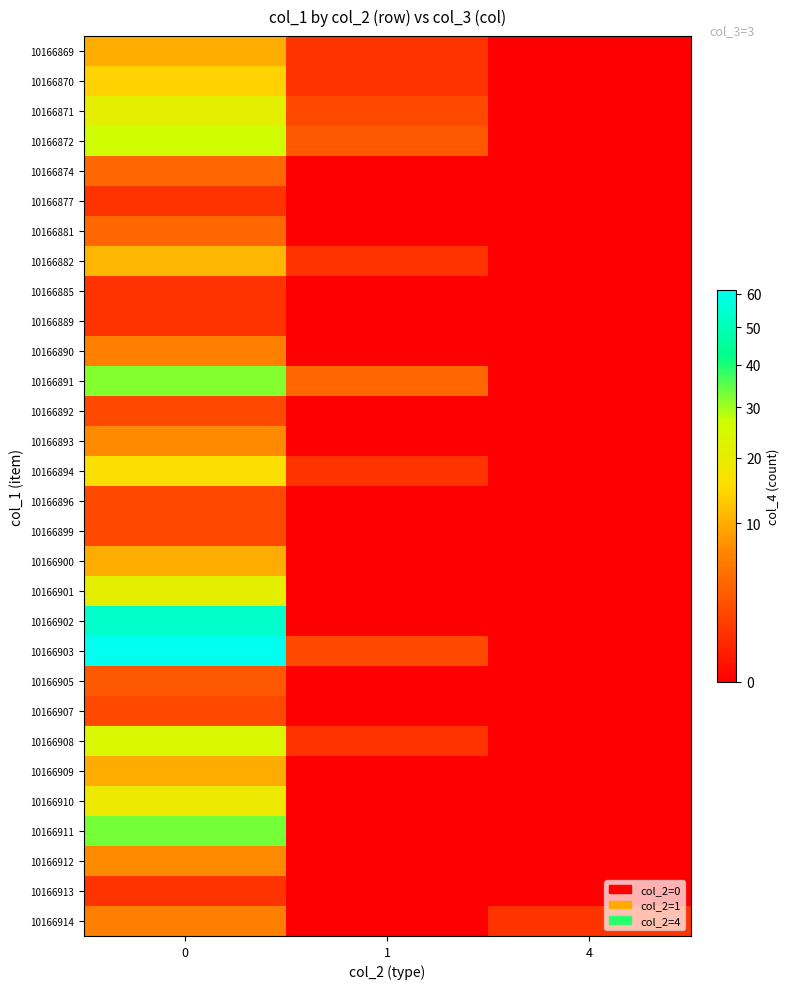

Reading right to left, list all the values displayed in this chart.

row_0: 0	1	10
row_1: 0	1	14
row_2: 0	2	21
row_3: 0	3	26
row_4: 0	0	4
row_5: 0	0	1
row_6: 0	0	4
row_7: 0	1	11
row_8: 0	0	1
row_9: 0	0	1
row_10: 0	0	6
row_11: 0	4	32
row_12: 0	0	2
row_13: 0	0	7
row_14: 0	1	16
row_15: 0	0	2
row_16: 0	0	2
row_17: 0	0	10
row_18: 0	0	21
row_19: 0	0	54
row_20: 0	2	61
row_21: 0	0	3
row_22: 0	0	2
row_23: 0	1	24
row_24: 0	0	10
row_25: 0	0	19
row_26: 0	0	33
row_27: 0	0	7
row_28: 0	0	1
row_29: 1	0	6